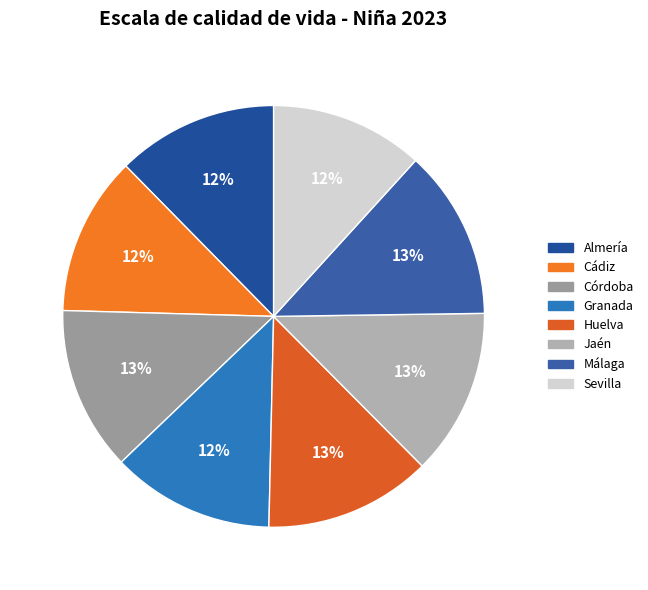

True or false: Córdoba accounts for 27% of the total.

False